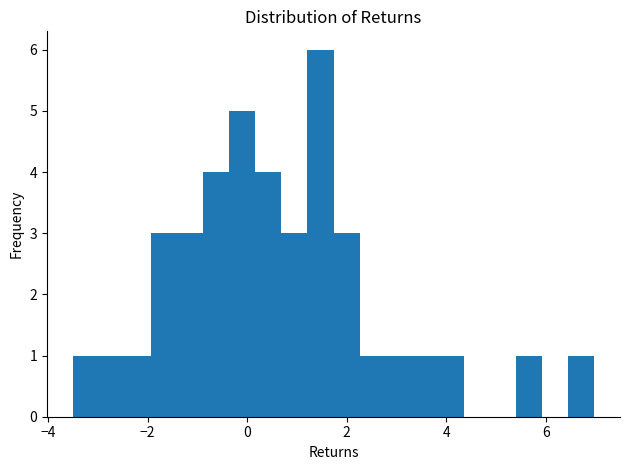

Around what value on the x-axis is the tallest bar? Give the approximate position of its centre, as read against the axis.

1.4